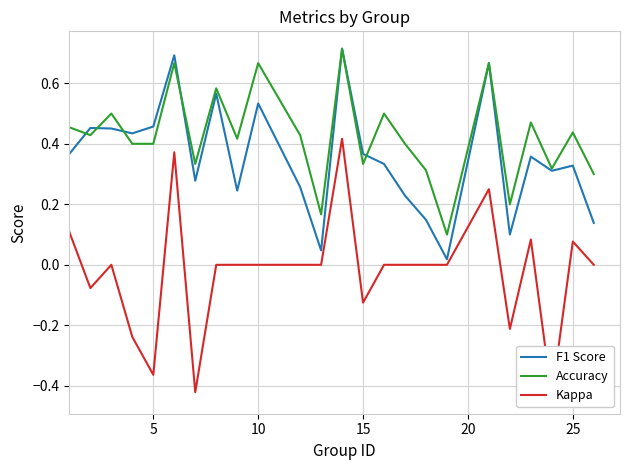

Count the number of categories in the chart.

24